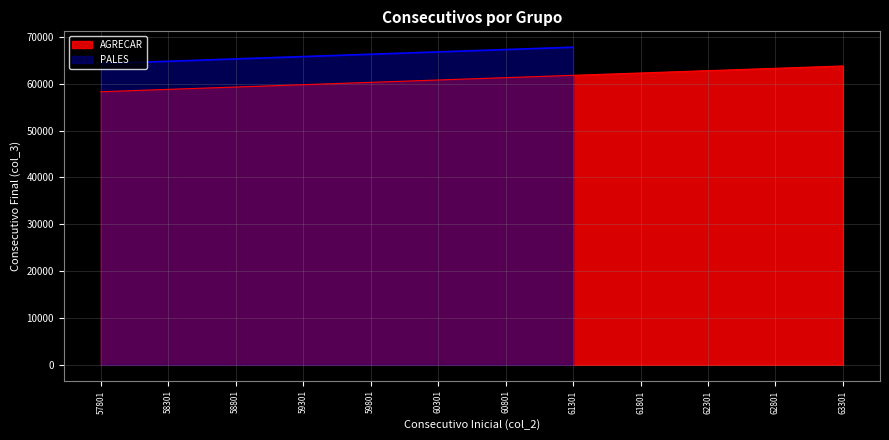

Approximately how many times larger is the value at 61801 compared to 62301?

1.0